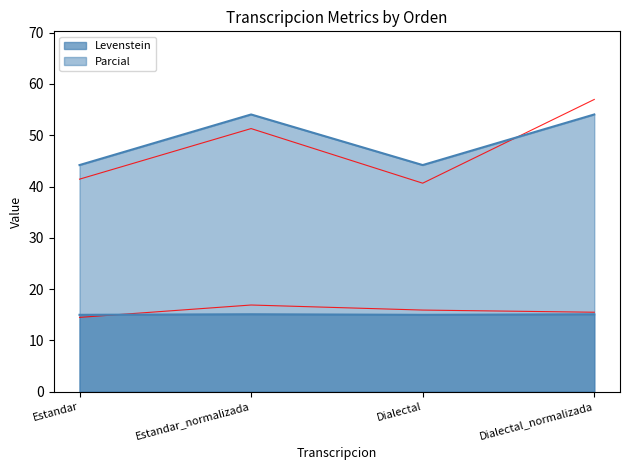

Rank the series by their average value, from highest to lowest.

Parcial, Levenstein